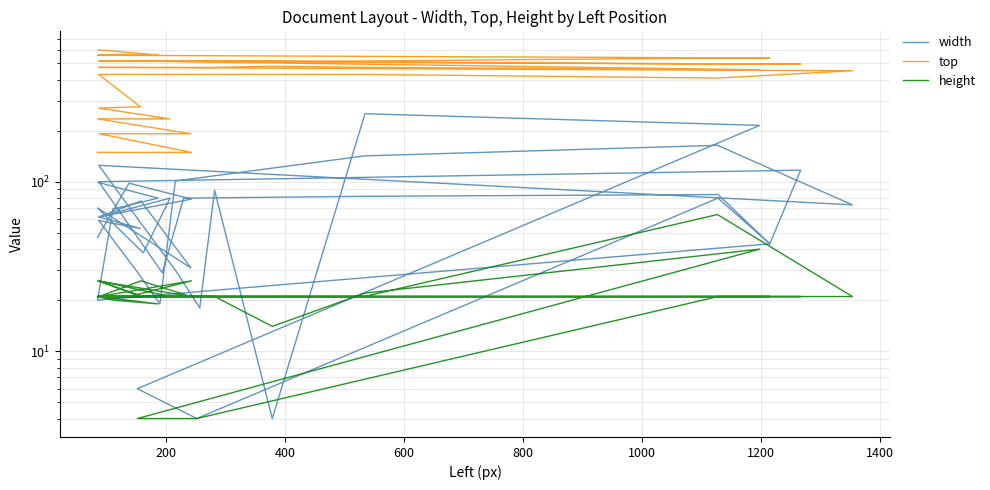

How many data points in width are above 73?

19